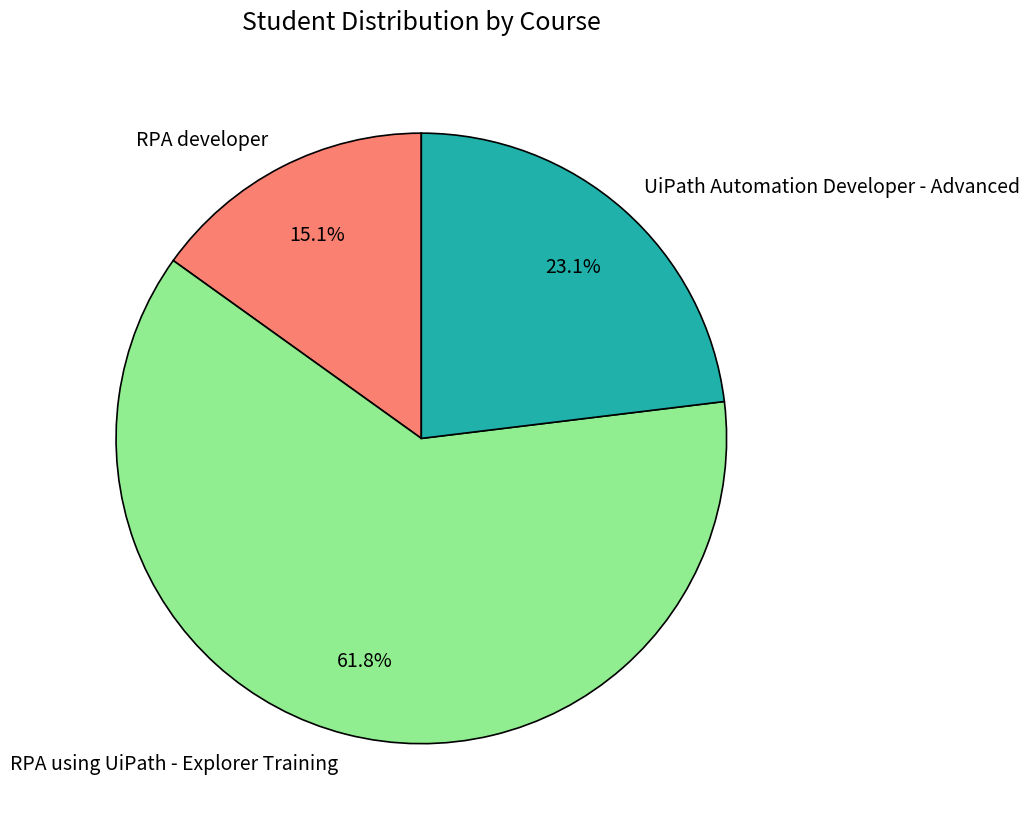

Does RPA using UiPath - Explorer Training represent more than half of the total?

Yes